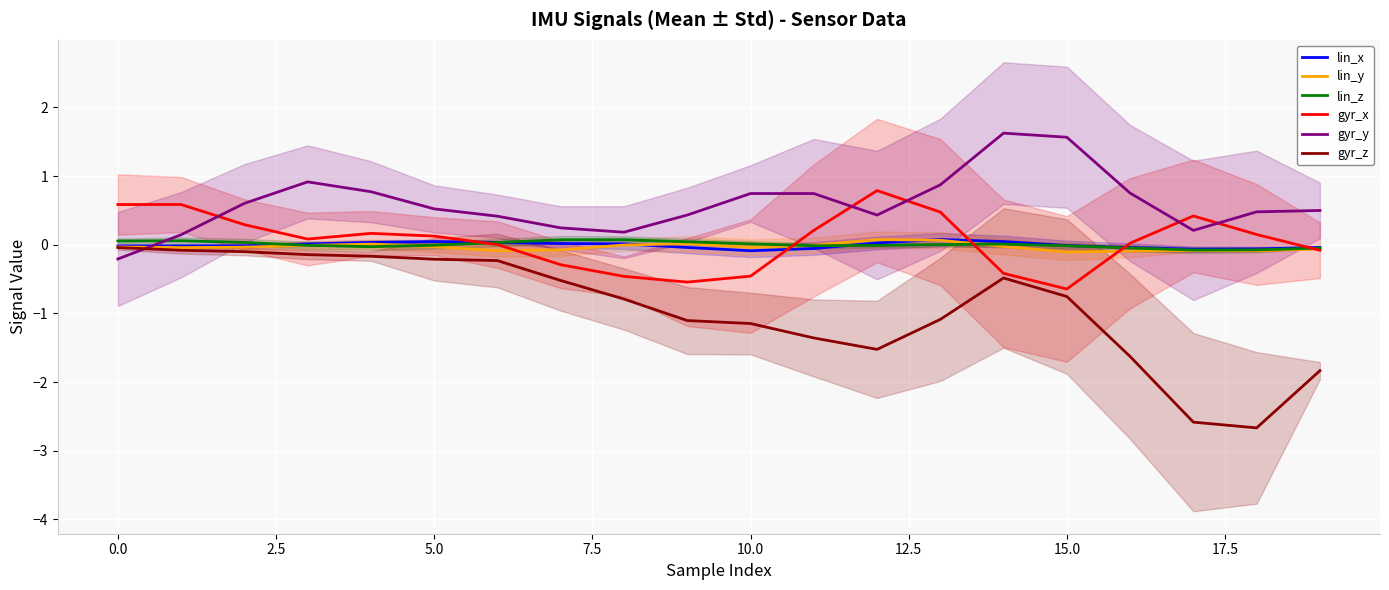

What are all the series names shown in the legend?

lin_x, lin_y, lin_z, gyr_x, gyr_y, gyr_z